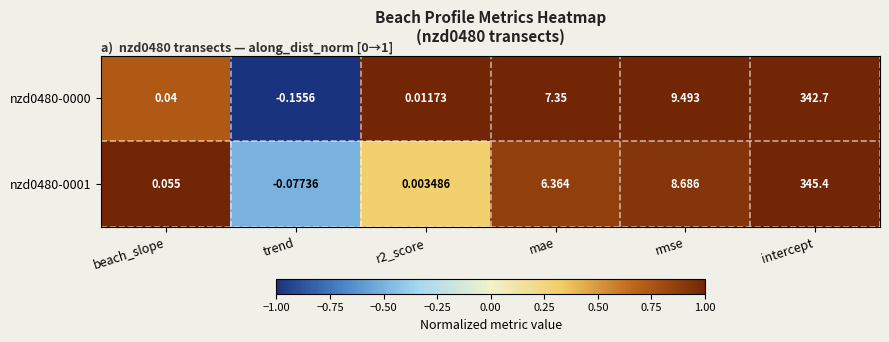

Where is nzd0480-0000 nearest to the value 171?

rmse